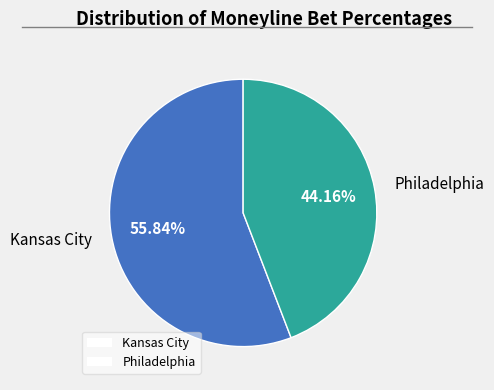

To the nearest percent, what portion does Philadelphia represent?

44%